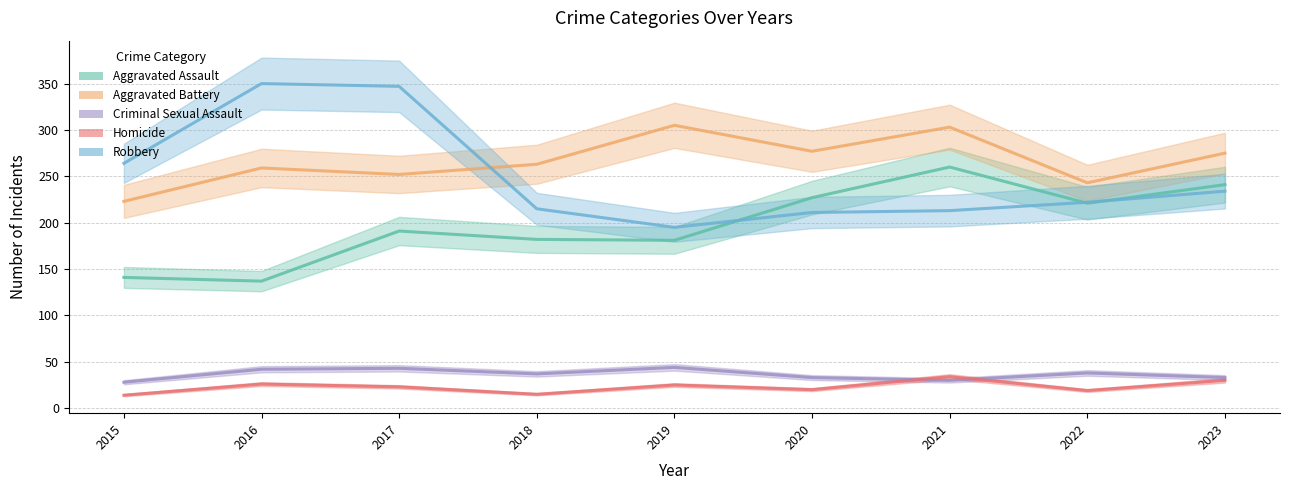

Between 2019 and 2021, which series saw the biggest shift?

Aggravated Assault